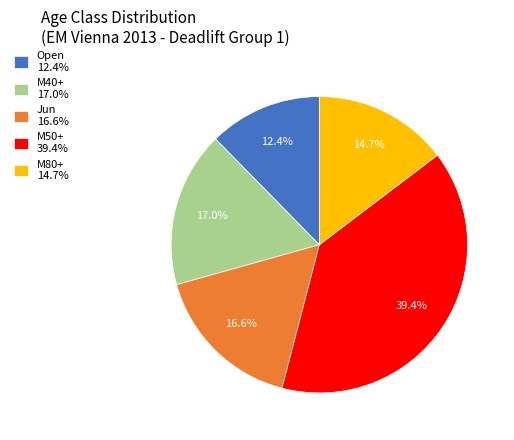

What percentage is the M40+ slice, to the nearest percent?

17%